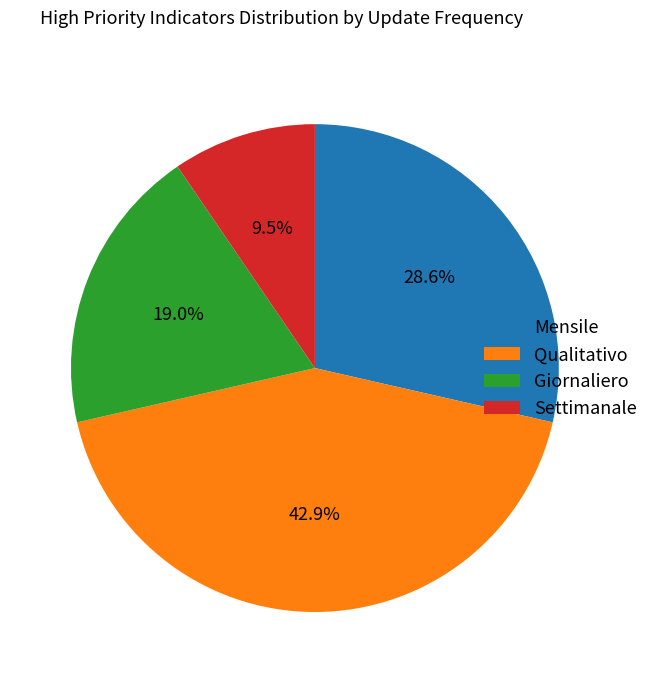

Rank the categories by value from lowest to highest.

Settimanale, Giornaliero, Mensile, Qualitativo